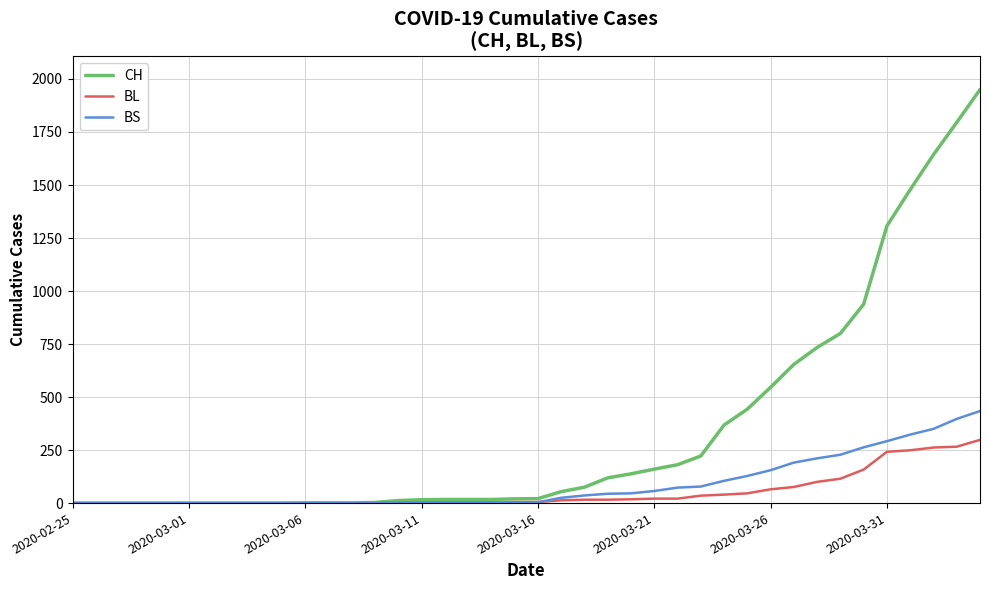

Which series has the largest total across all categories?

CH